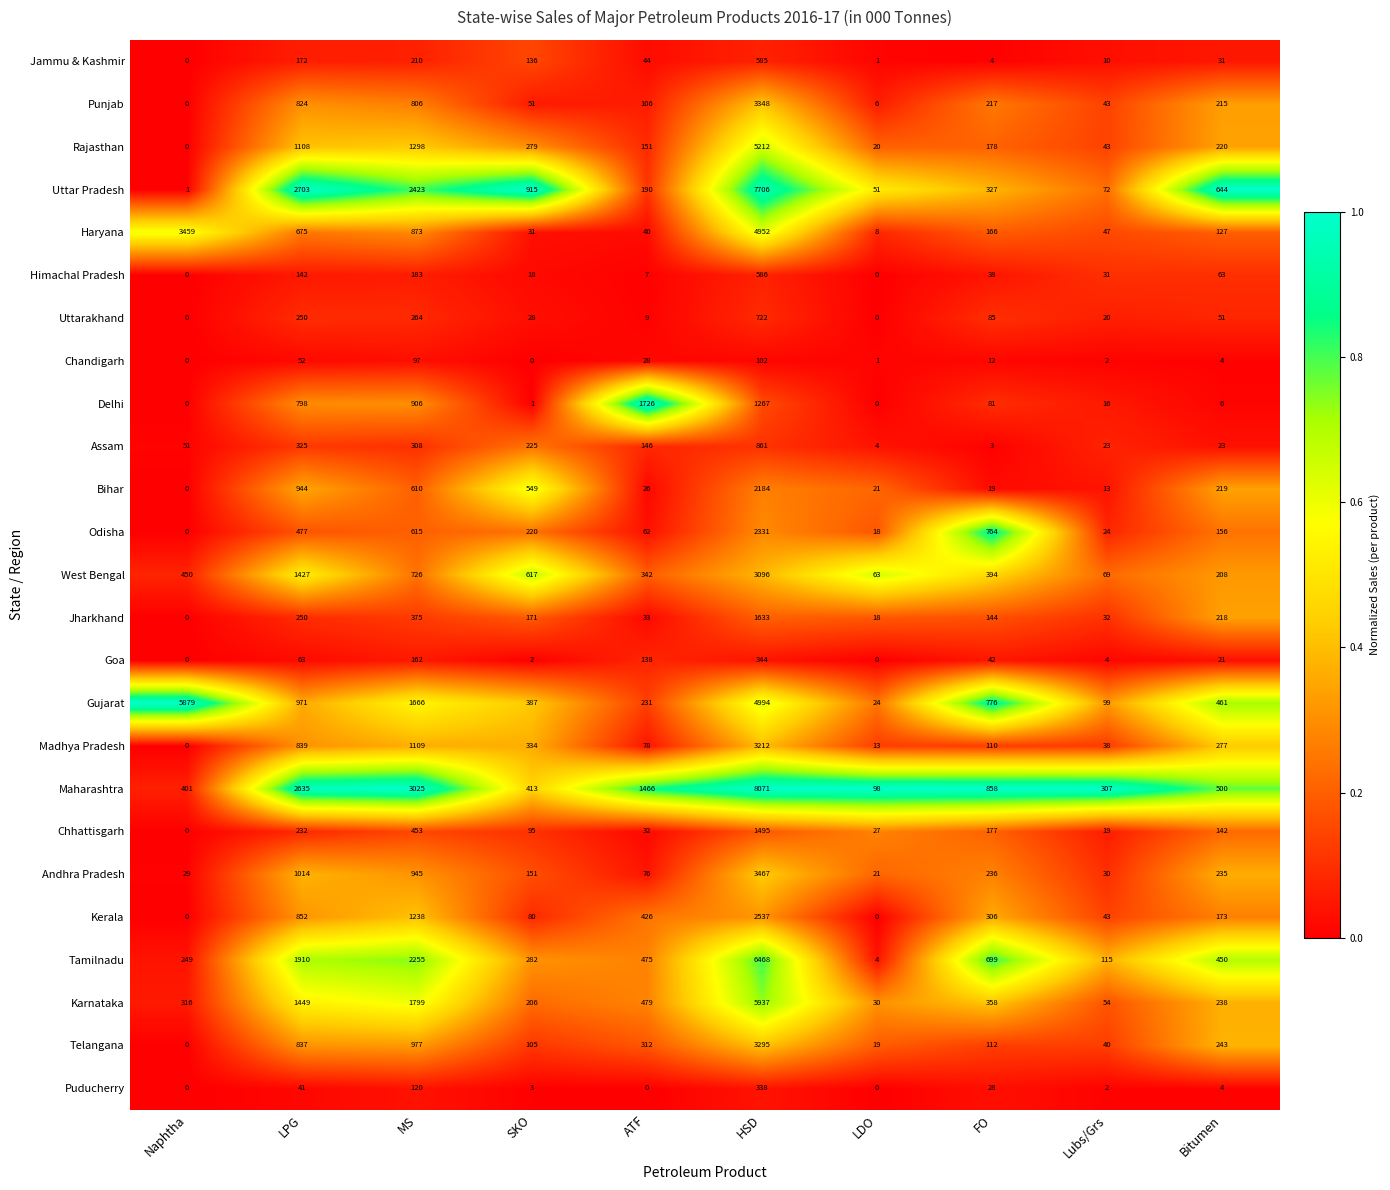

What is the maximum value shown in the chart?

8071